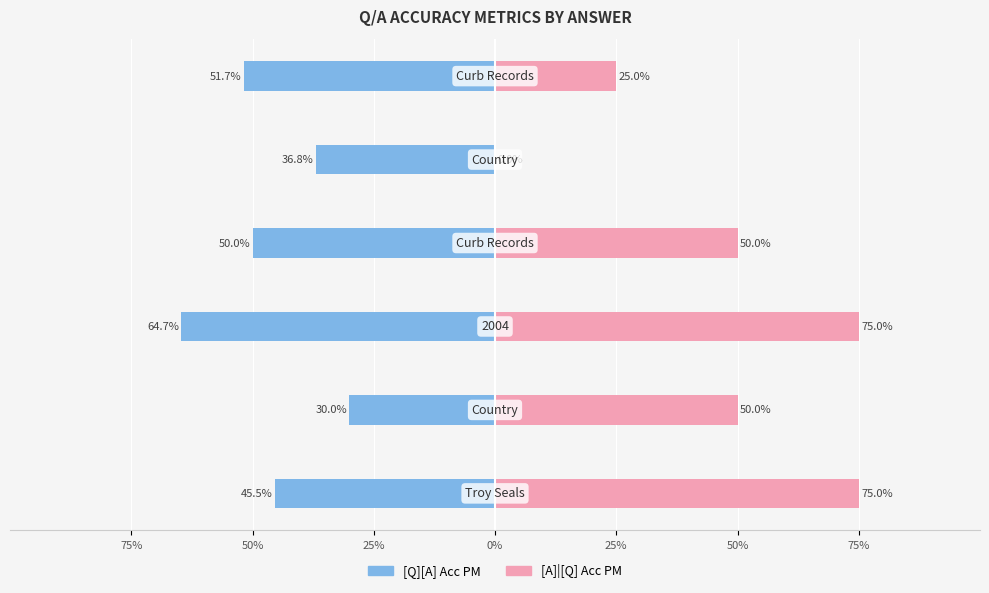

The [A]|[Q] Acc PM series shows 0.8 at 75%. True or false?

True